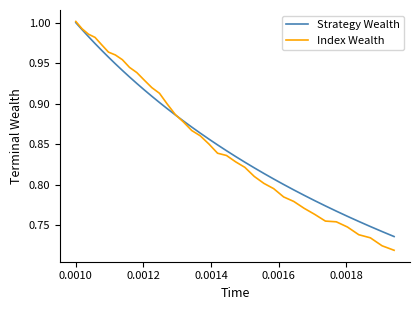

Which series has the largest range (max minus min)?

Index Wealth